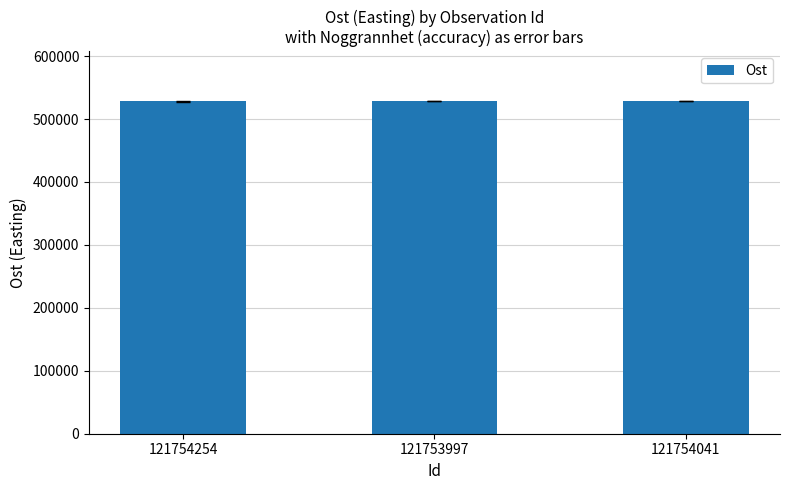

What is the sum of the values at 121754041 and 121754254?

1056138